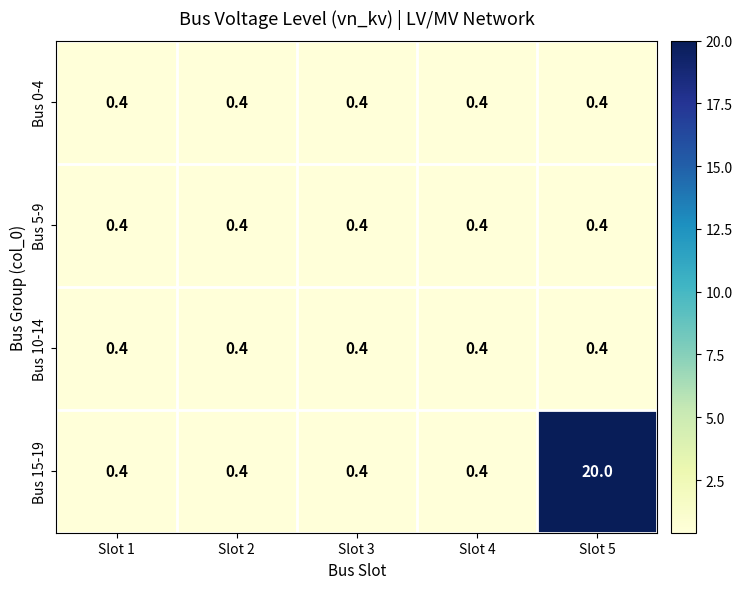

True or false: Bus 5-9 has a value of 0.4 at Slot 1.

True